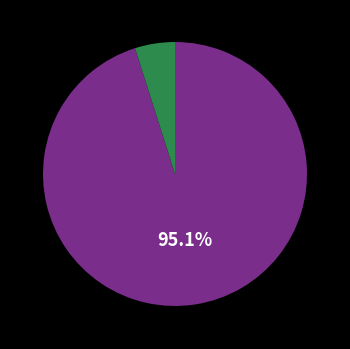

Is there a majority slice in this chart?

Yes